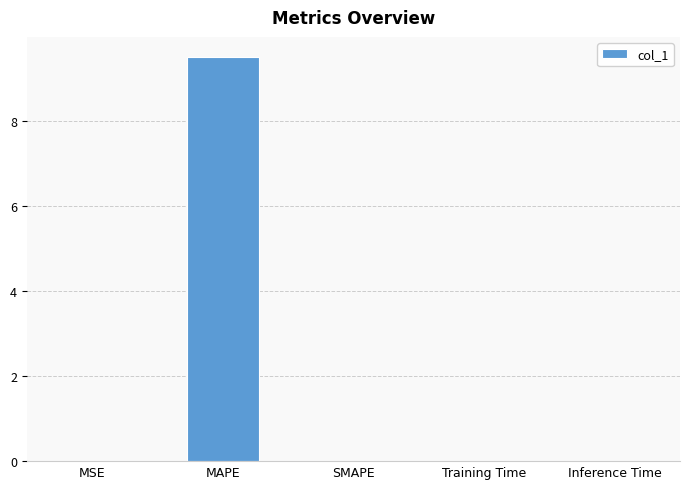

The value at MSE is 0.0. True or false?

True